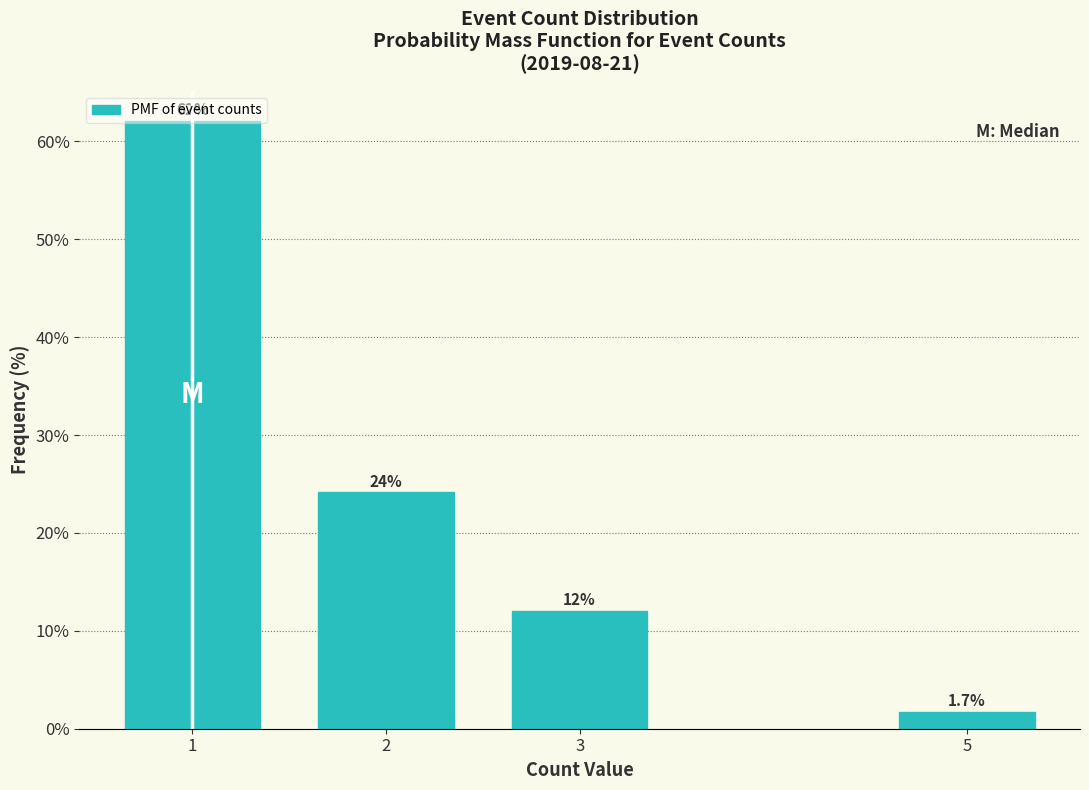

What is the minimum value shown in the chart?

1.7